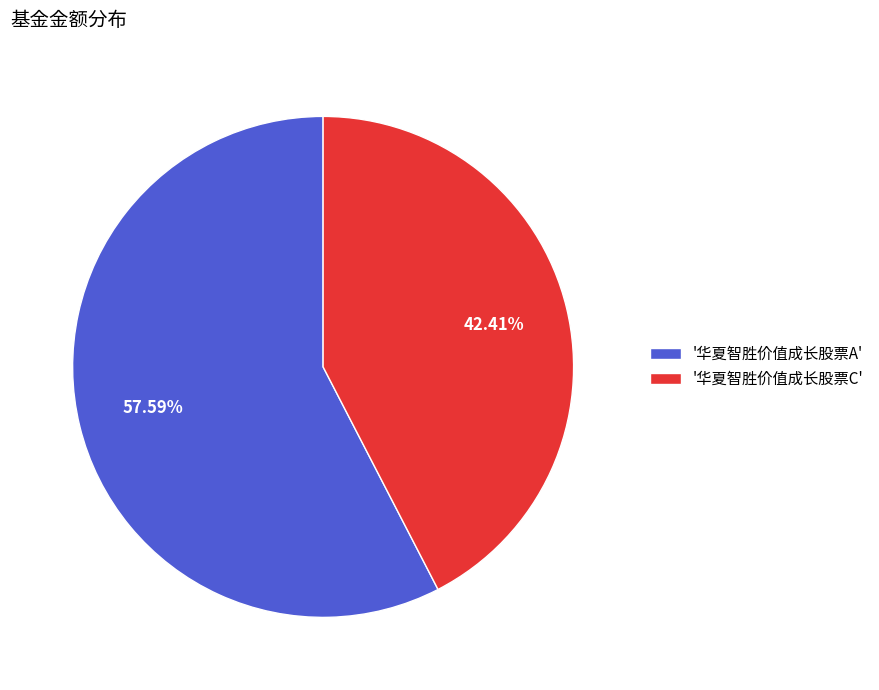

Do '华夏智胜价值成长股票A' and '华夏智胜价值成长股票C' together represent more than half of the pie?

Yes